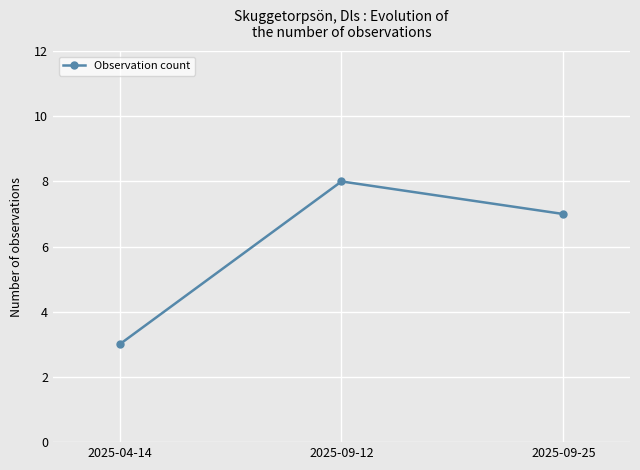

What is the approximate value at 2025-04-14?

3